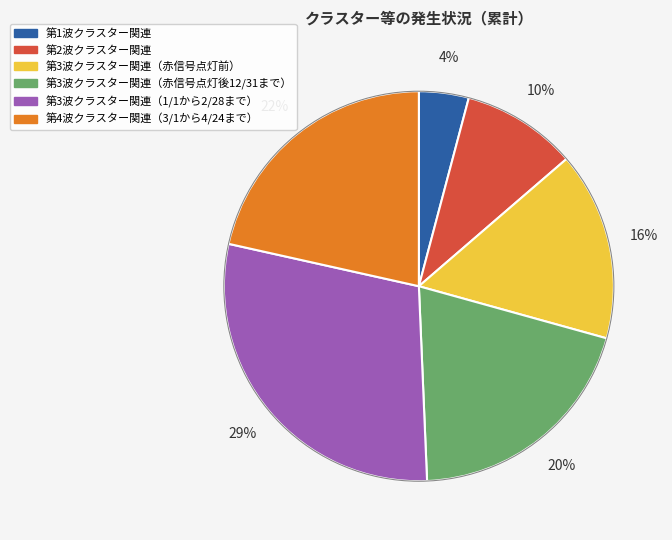

How many segments does this pie chart have?

6